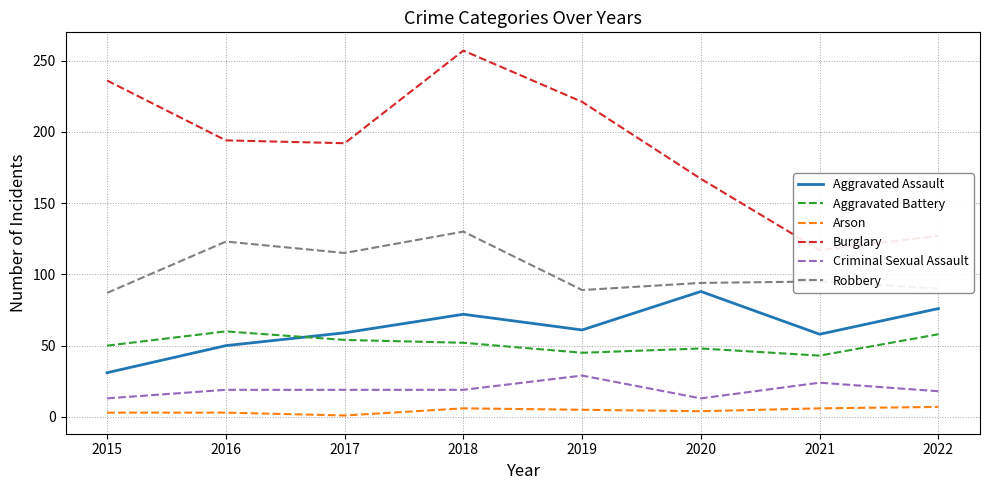

At which label does Burglary first exceed 194?

2015